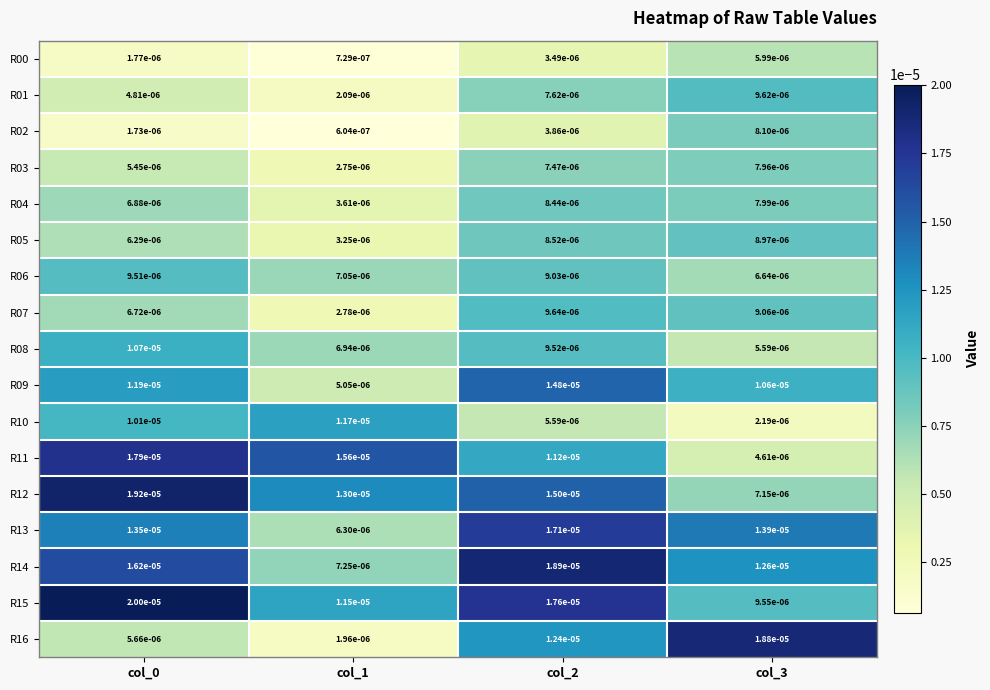

How many categories are shown in the chart?

4